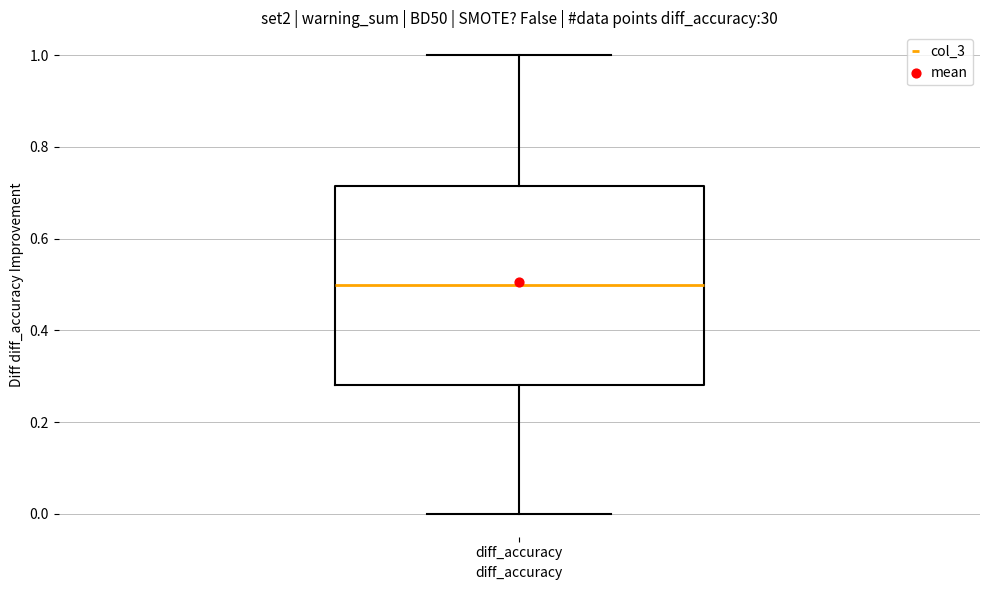

Transcribe this box plot: give where the median line is, the range the box spans, and where the two whiskers end, as read against the y-axis. The values are not printed on the chart, so give them approximately, as read against the axis.

median 0.50, box 0.28 to 0.72, whiskers 0.00 to 1.00